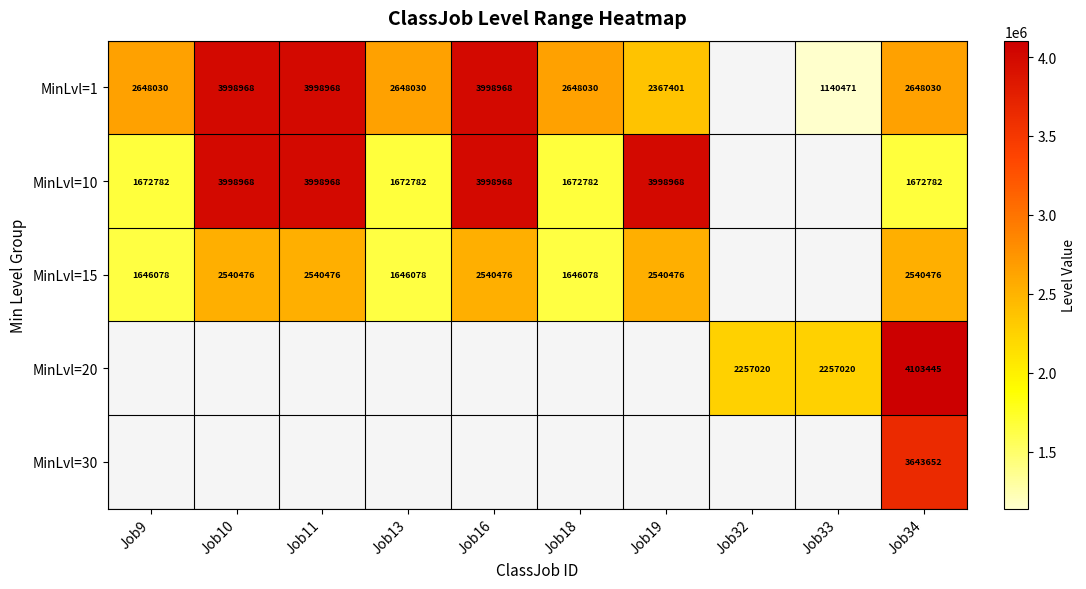

The value of MinLvl=15 at Job10 is 2540476. True or false?

True